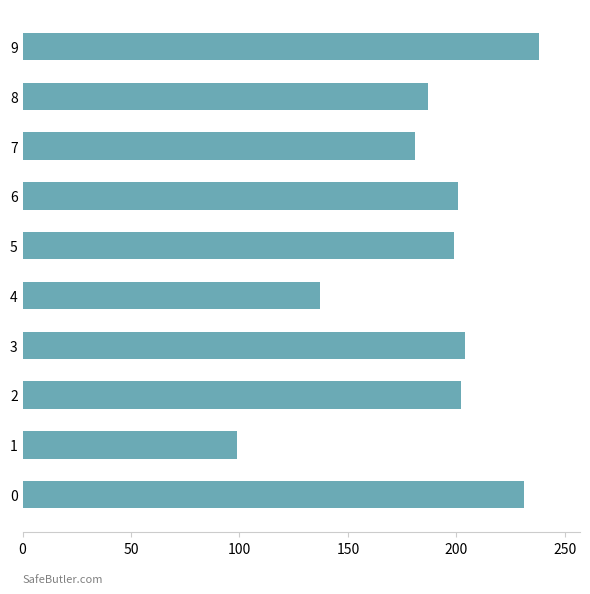

Which category has the lowest value across all series?

1